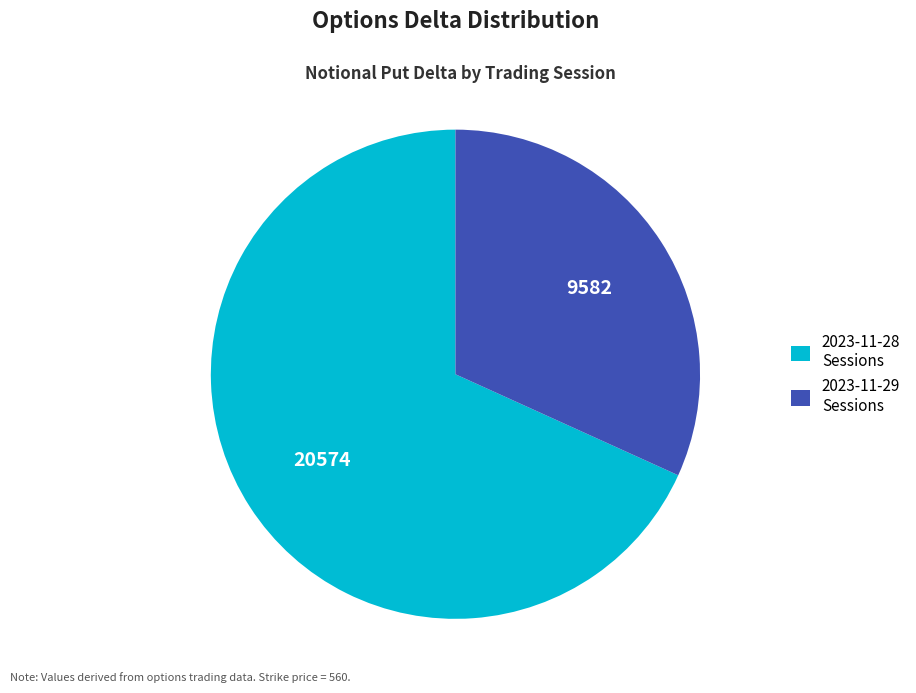

Approximately how many times larger is the value at 2023-11-28 Sessions compared to 2023-11-29 Sessions?

2.1